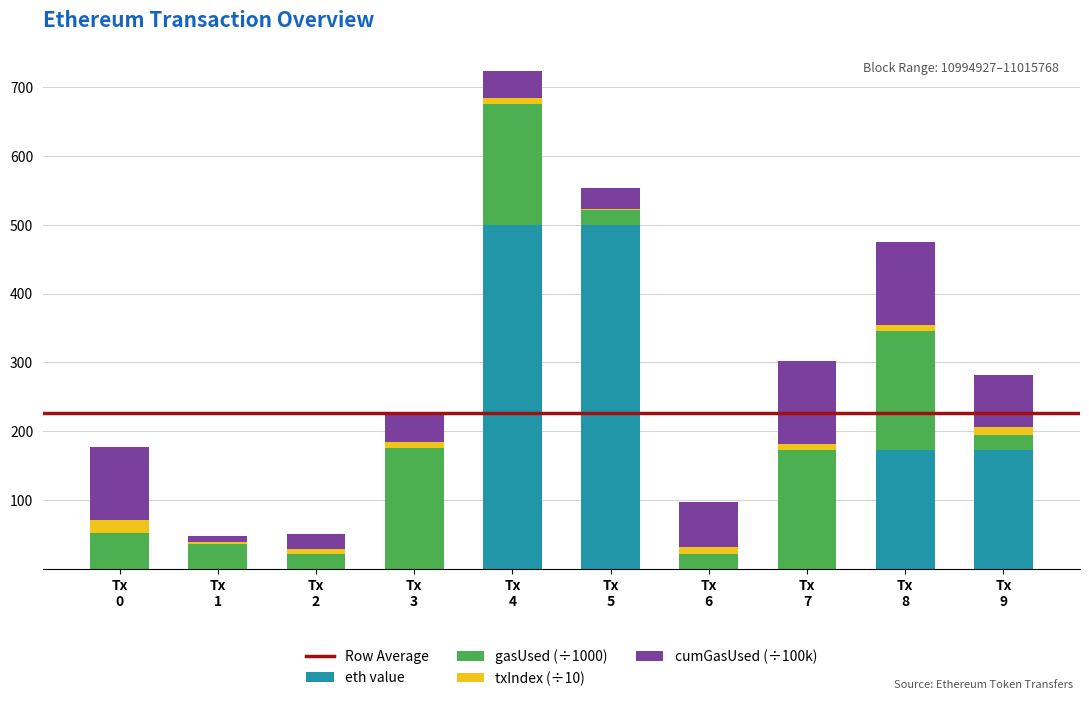

Does the chart contain stacked bars?

Yes